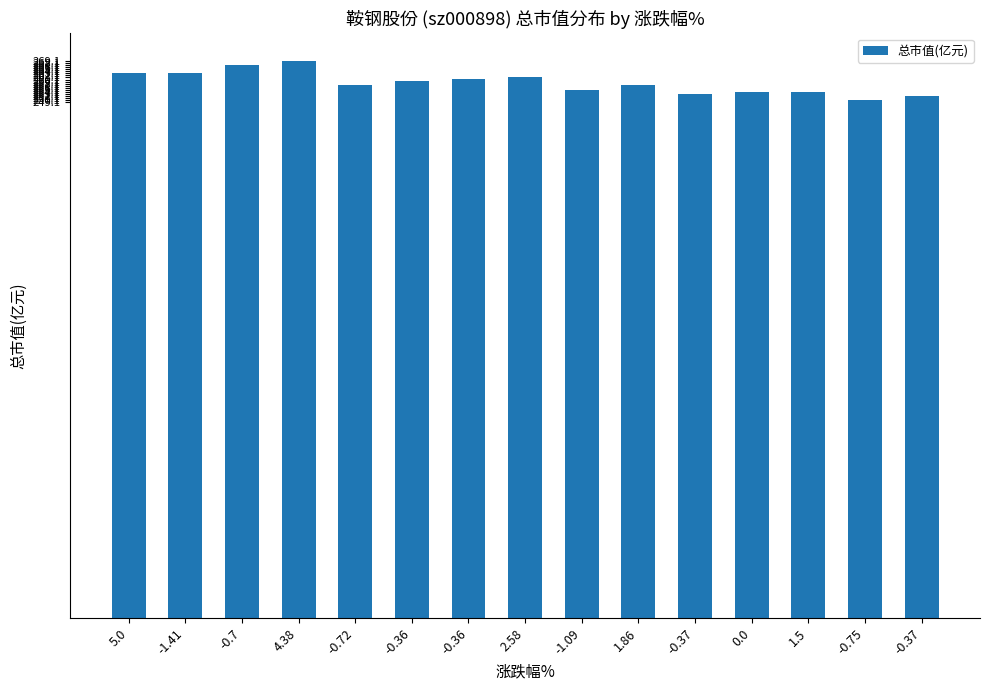

How many bars are there in total?

15